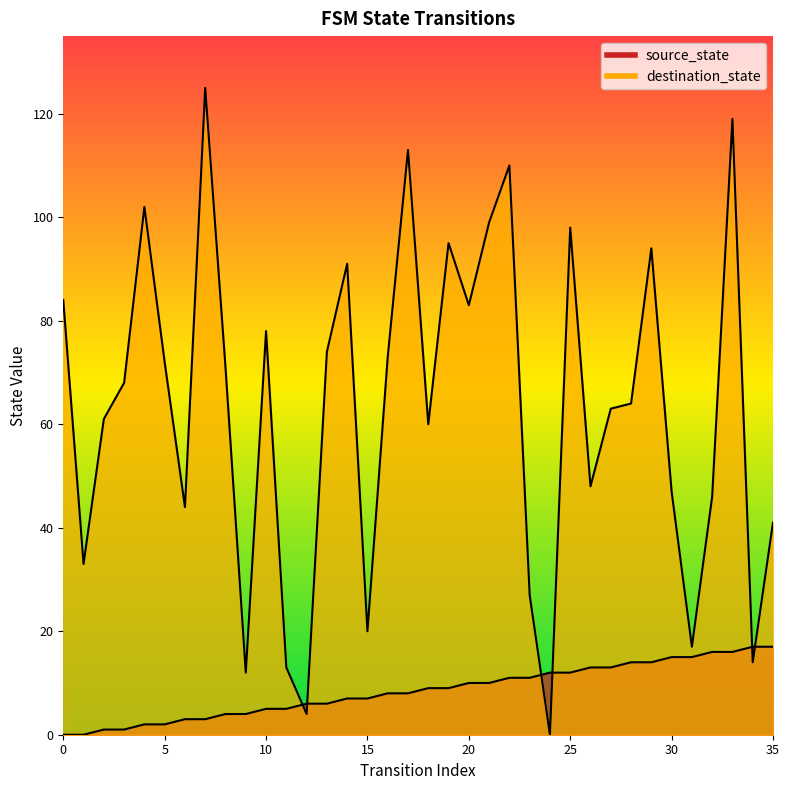

What is the sum of the source_state values at 2 and 7?

4